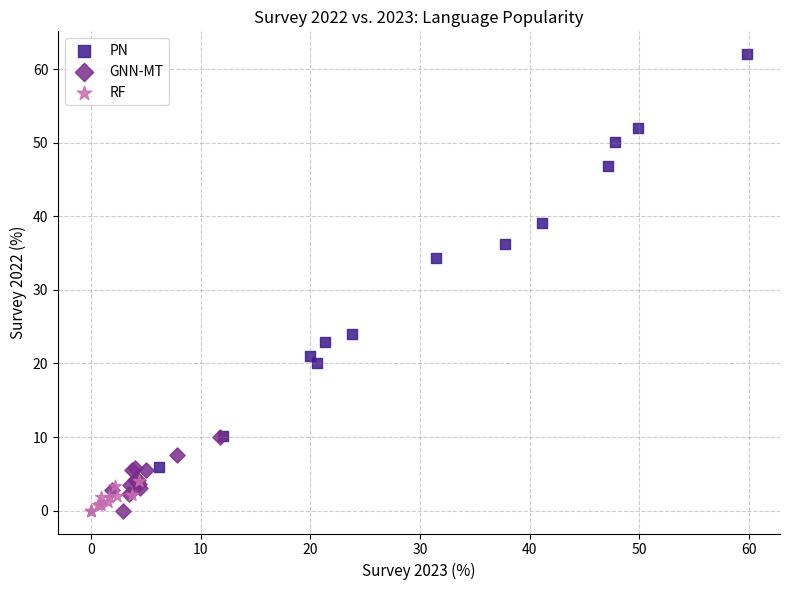

Which series reaches the maximum Y coordinate?

PN